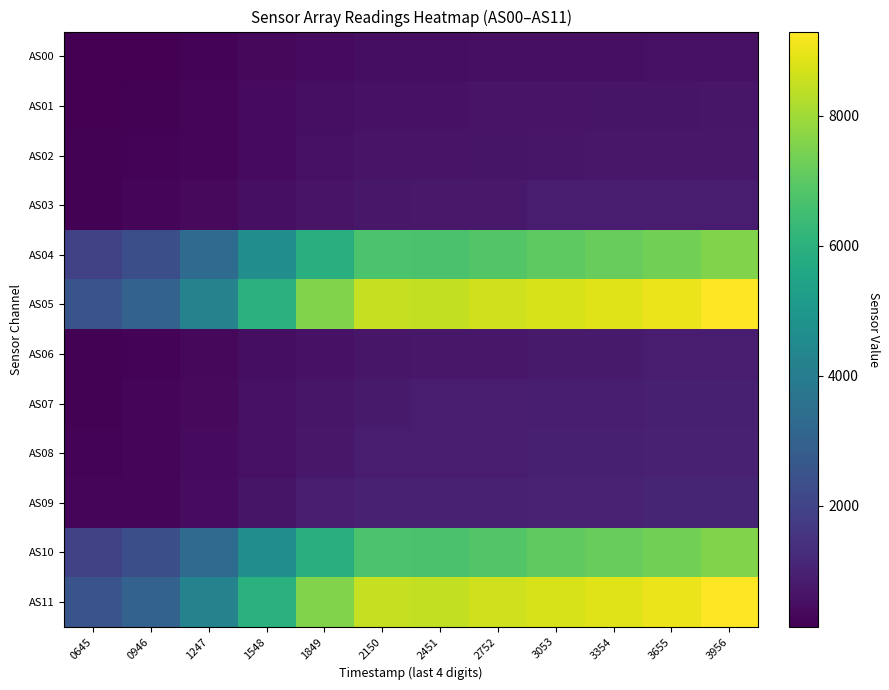

Rank the series by their maximum value, from highest to lowest.

AS11, AS05, AS10, AS04, AS09, AS08, AS07, AS03, AS06, AS02, AS01, AS00